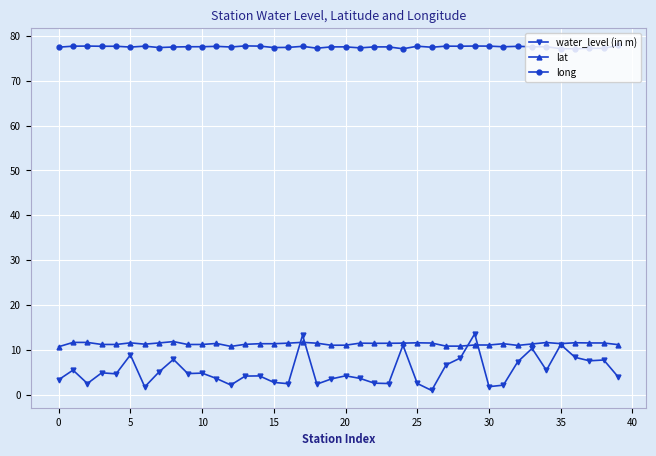

Which series has the largest total across all categories?

long